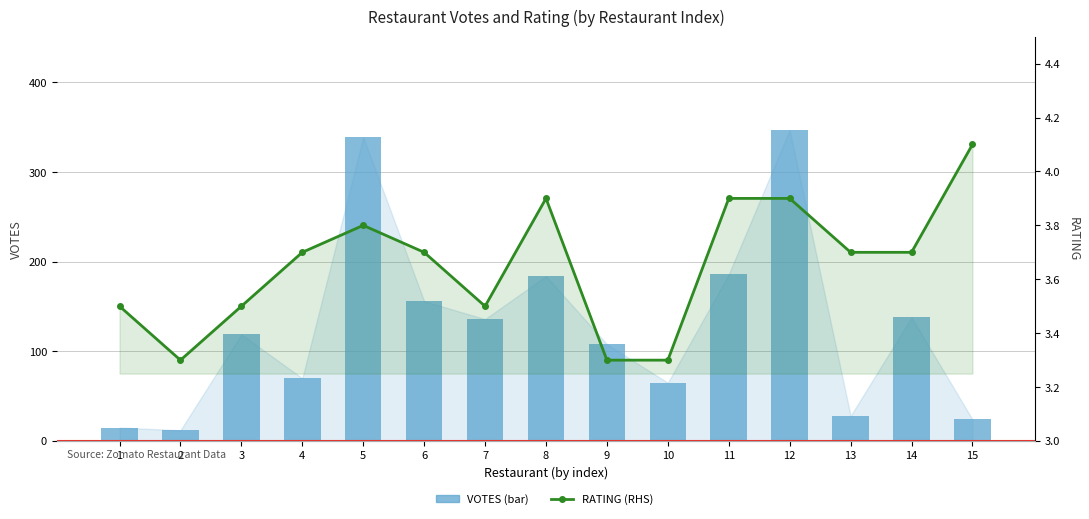

What value does the VOTES (bar) series have at 10?

65.0